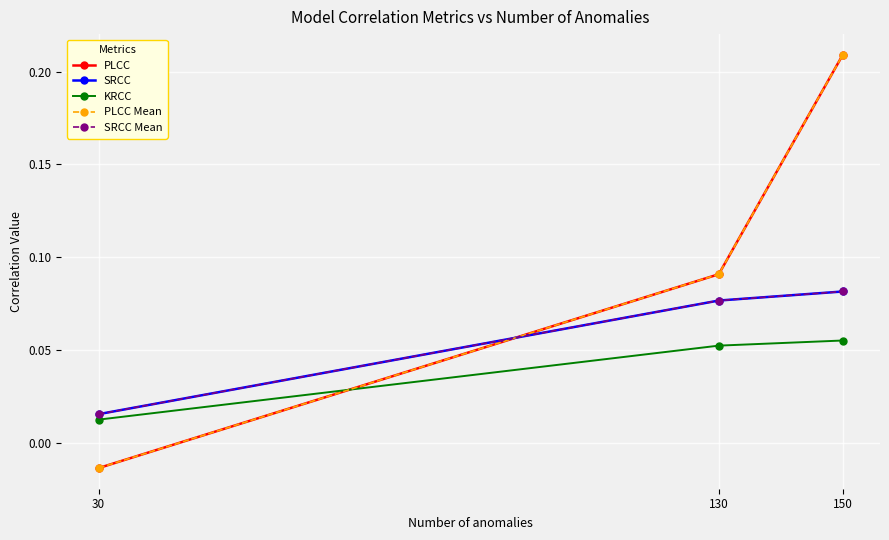

Does the chart have visible grid lines?

Yes